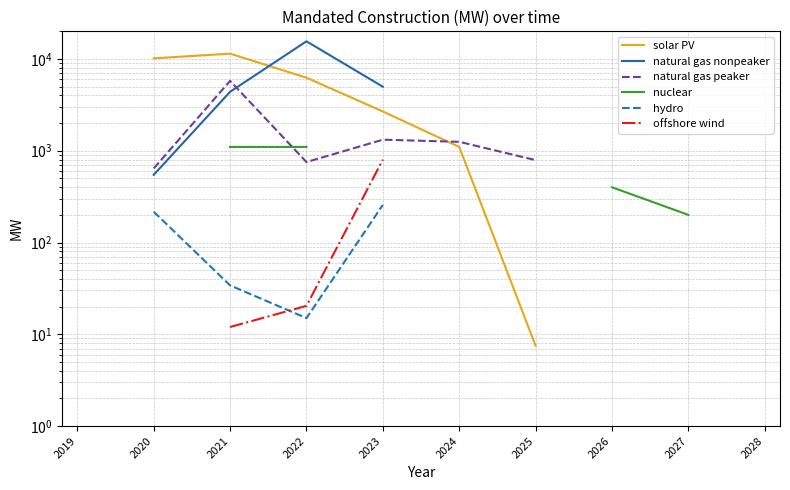

True or false: natural gas nonpeaker and offshore wind intersect in this chart.

False